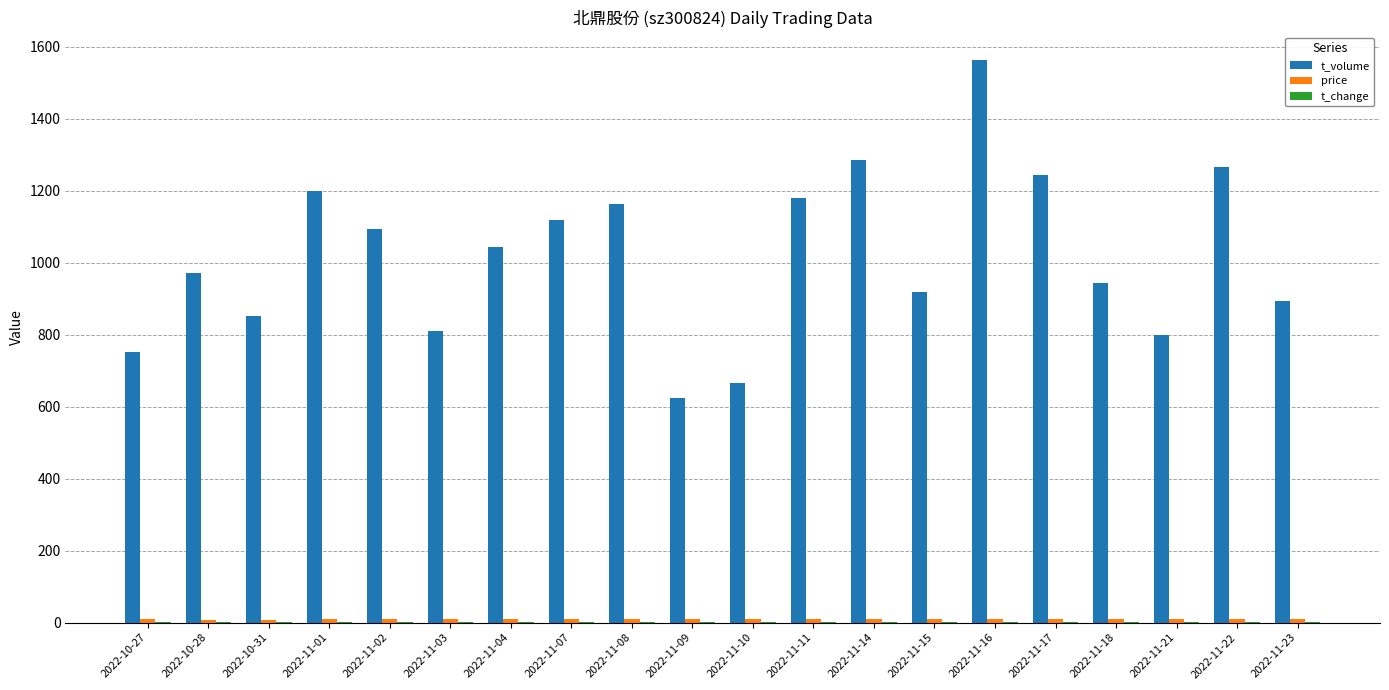

How many categories are shown in the chart?

20